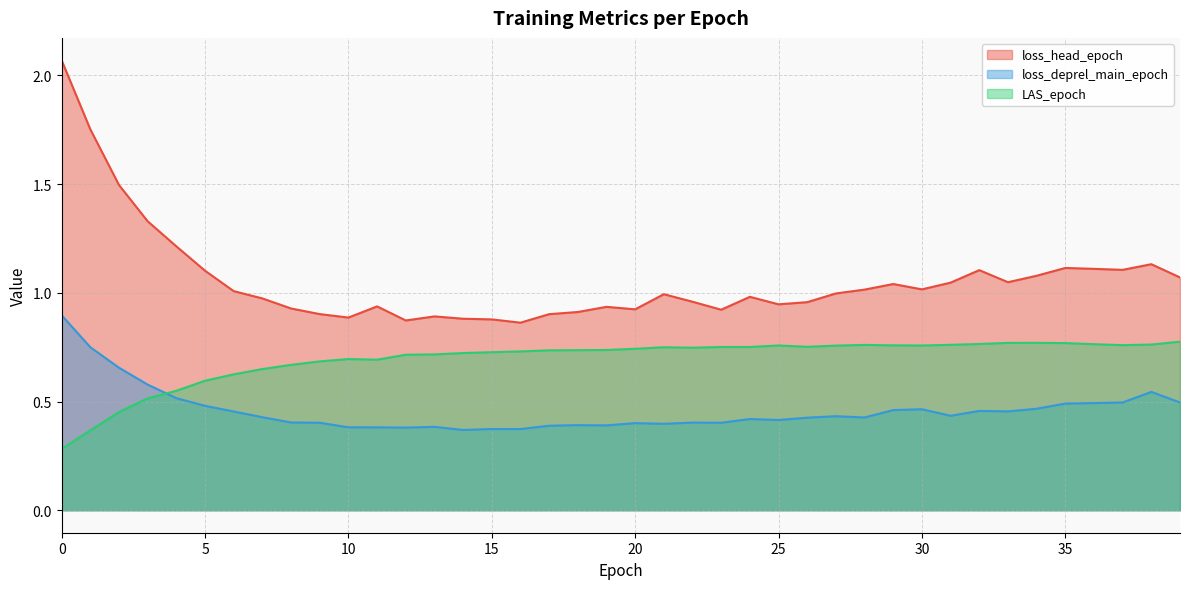

At which category does LAS_epoch reach its first local peak?

10